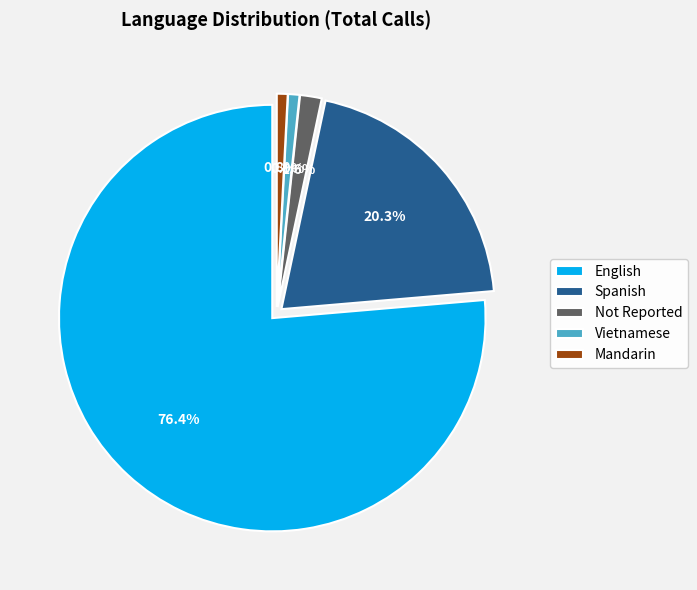

Which slice represents more than half of the pie?

English